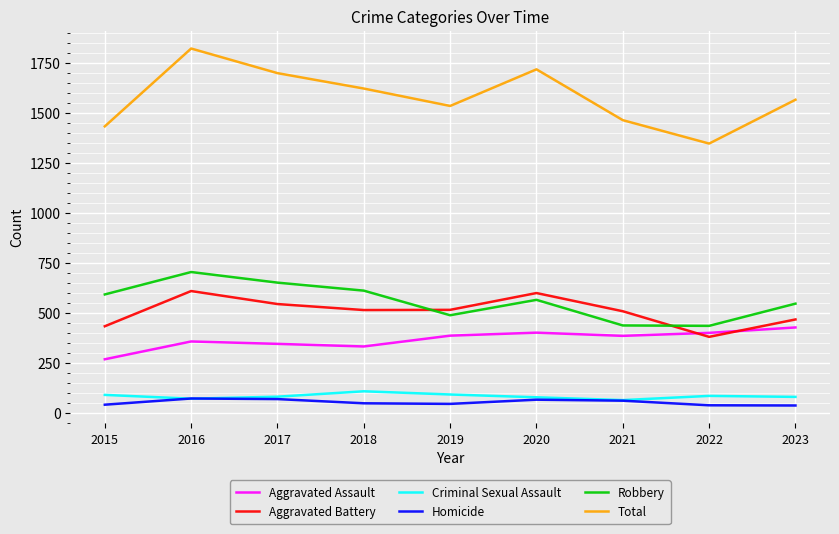

What are all the series names shown in the legend?

Aggravated Assault, Aggravated Battery, Criminal Sexual Assault, Homicide, Robbery, Total